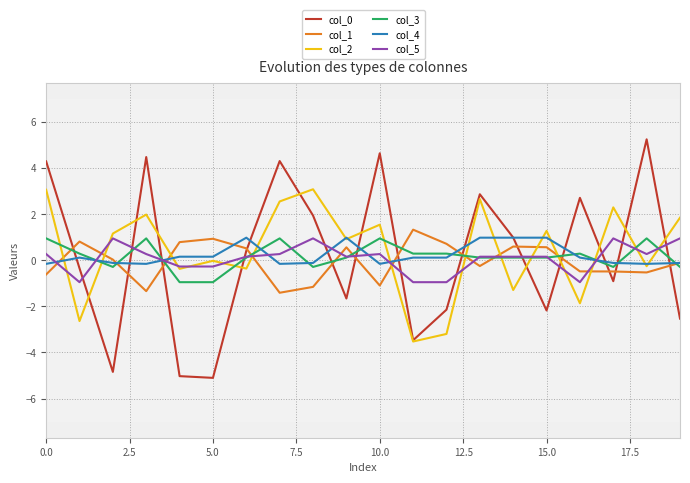

What is the approximate value of col_3 at 5.0?

-1.0